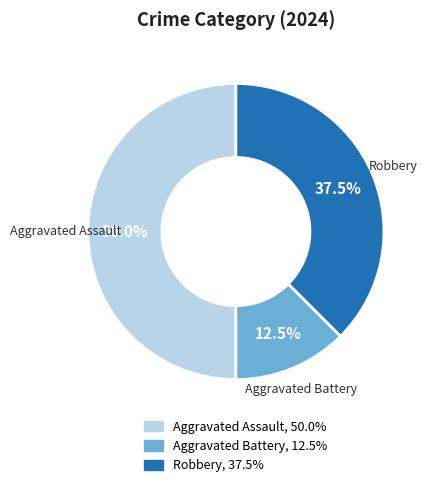

How many slices are in this pie chart?

3